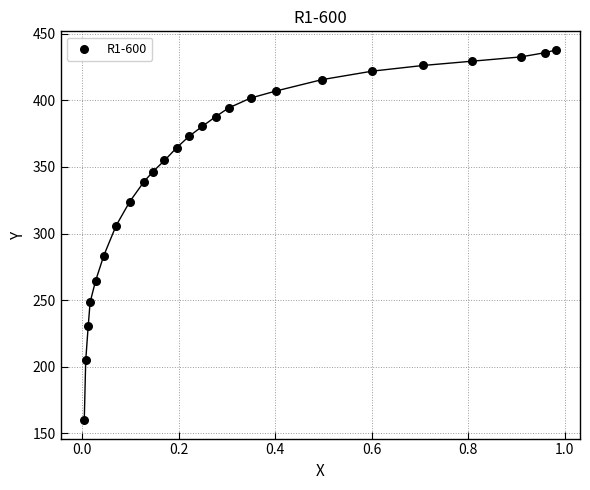

What is the range of Y values (max minus min)?

278.2